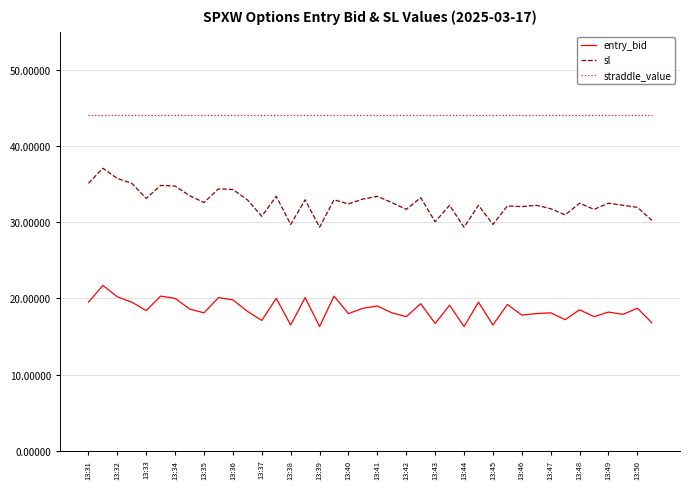

What is the difference between the maximum and minimum values in the entry_bid series?

5.4